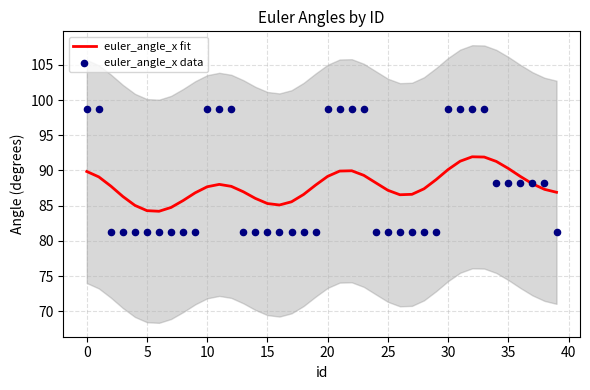

Which series reaches the minimum Y coordinate?

euler_angle_x data